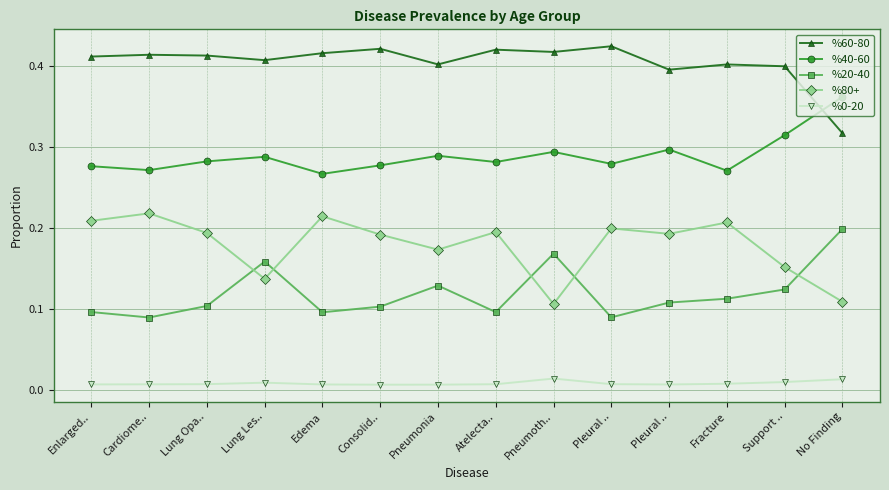

How many distinct data groups are displayed?

5